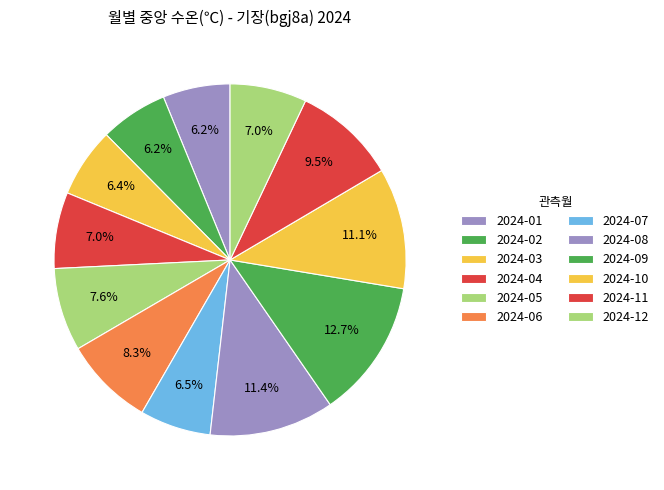

To the nearest percent, what is the combined percentage of 2024-08 and 2024-05?

19%